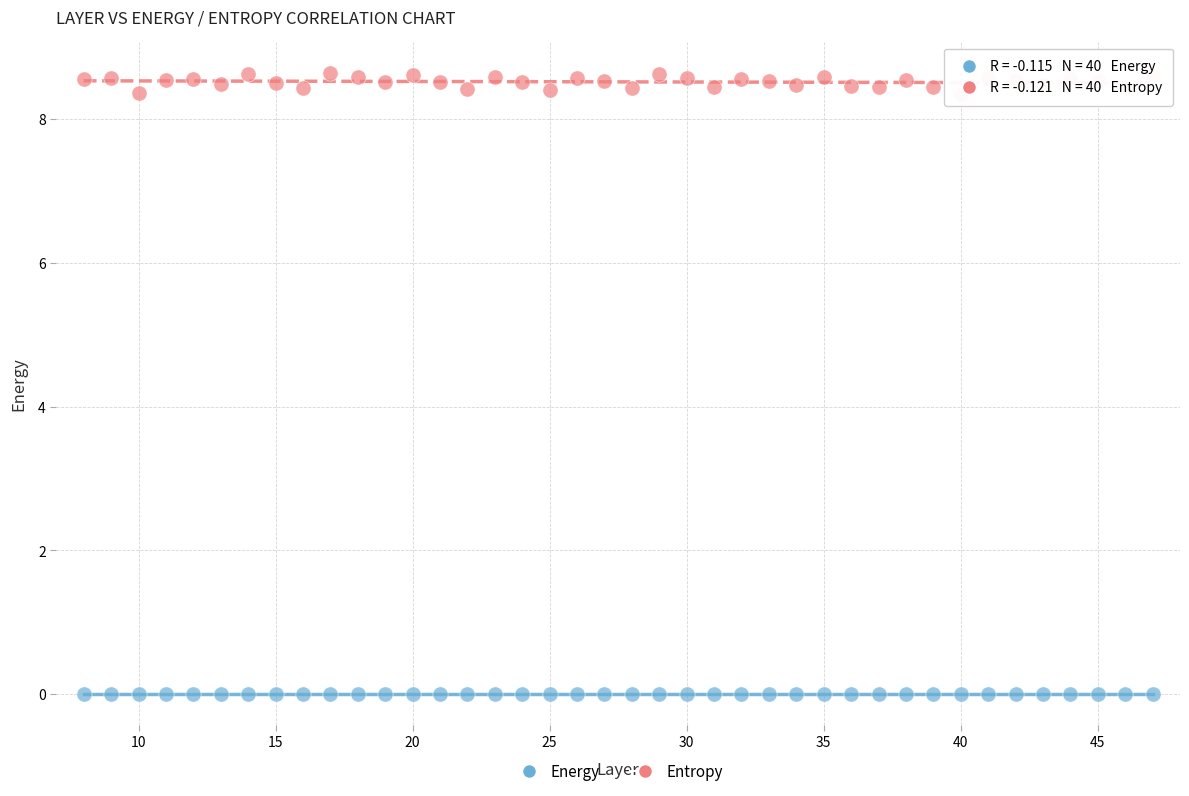

Which series reaches the maximum Y coordinate?

Entropy